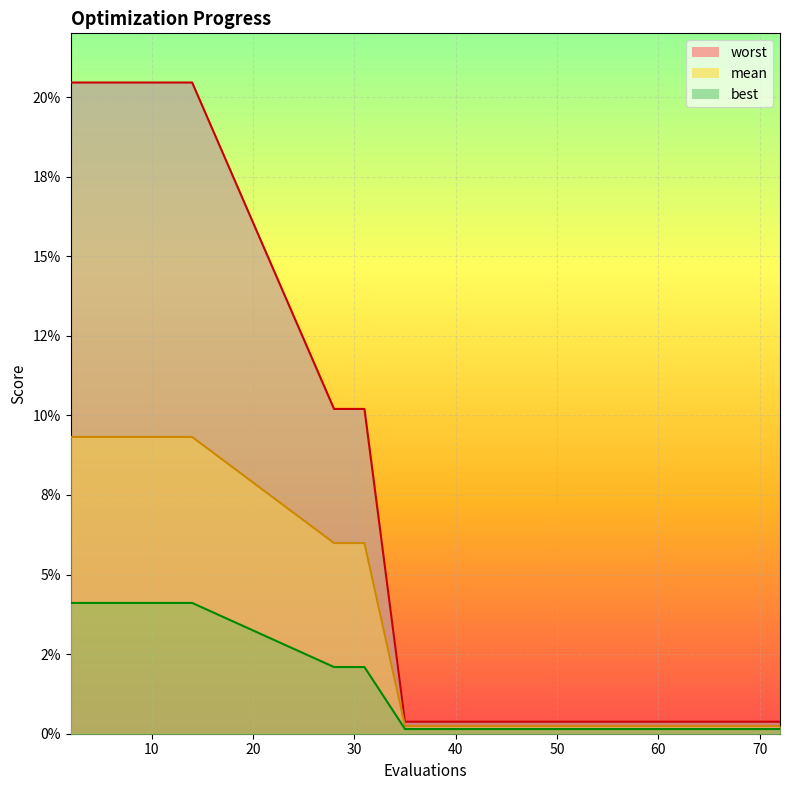

Reading left to right, transcribe all the data shown in this chart.

worst_line: 0.2	0.2	0.2	0.2	0.2	0.2	0.2	0.1	0.1	0.0	0.0	0.0	0.0	0.0	0.0	0.0	0.0	0.0	0.0
mean_line: 0.1	0.1	0.1	0.1	0.1	0.1	0.1	0.1	0.1	0.0	0.0	0.0	0.0	0.0	0.0	0.0	0.0	0.0	0.0
best_line: 0.0	0.0	0.0	0.0	0.0	0.0	0.0	0.0	0.0	0.0	0.0	0.0	0.0	0.0	0.0	0.0	0.0	0.0	0.0